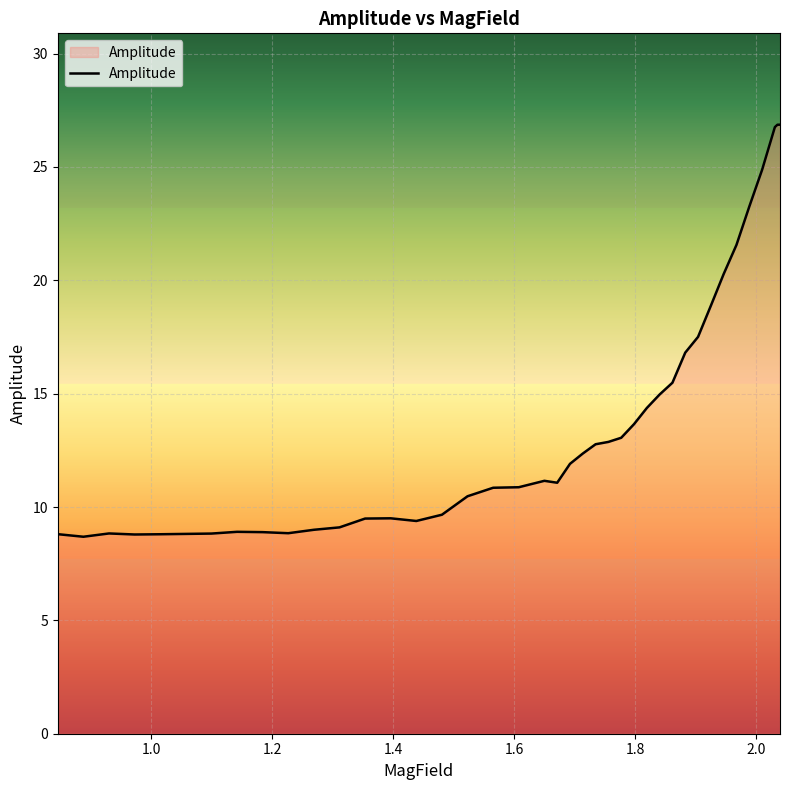

What is the sum of all values?

543.8